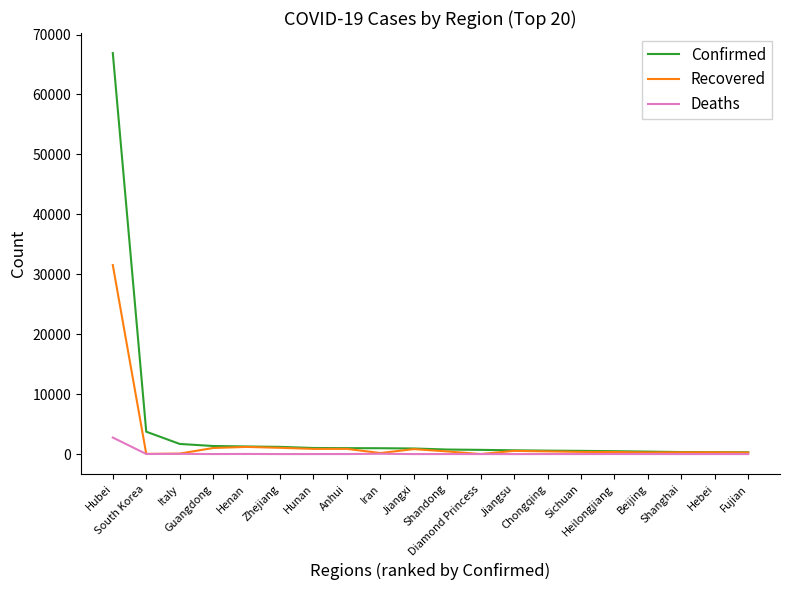

How many lines are shown in the chart?

3